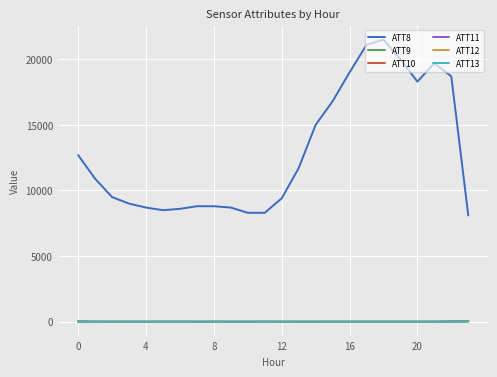

True or false: ATT13 and ATT8 cross at least once.

False